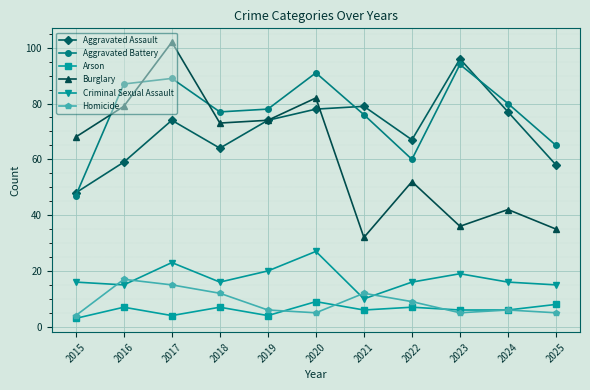

At which category does Aggravated Battery reach its first local peak?

2017